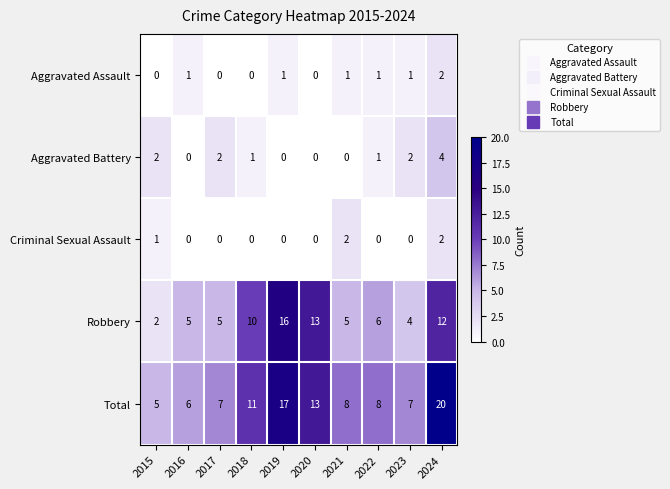

Which series has the widest spread of values?

Total